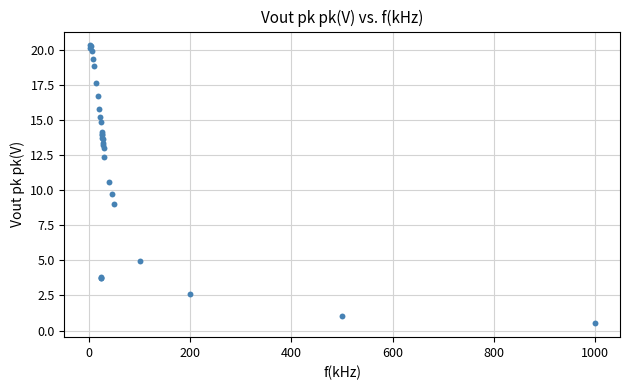

What Y value in the scatter plot is closest to 10?

9.8